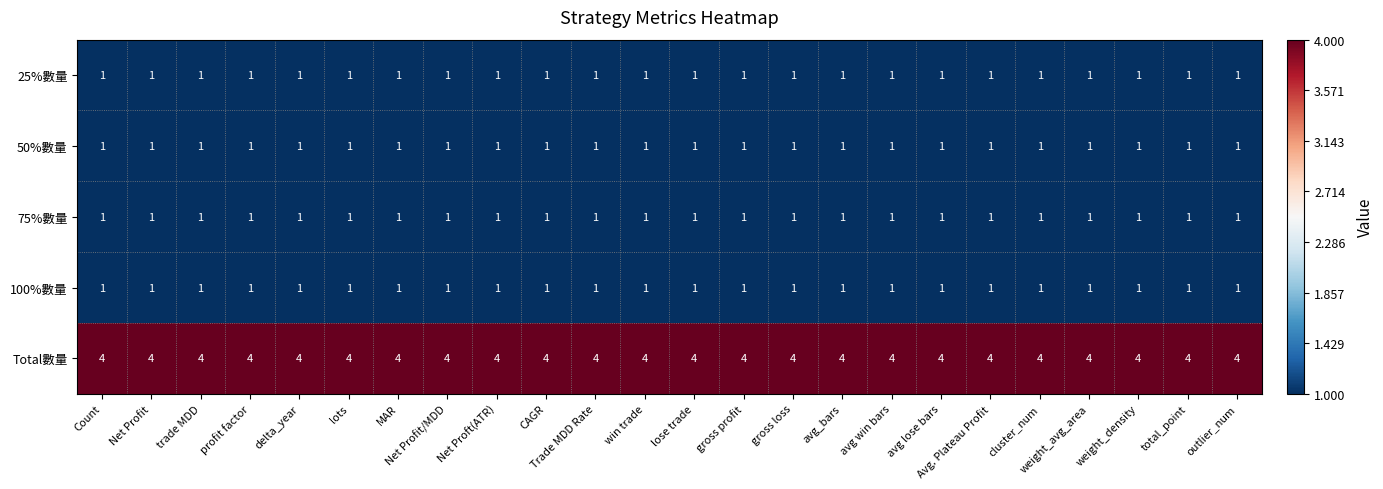

What is the sum of all 100%數量 values?

24